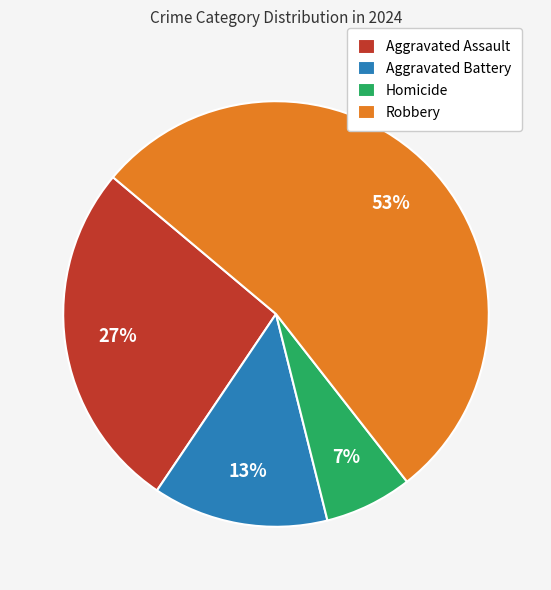

How many slices are in this pie chart?

4